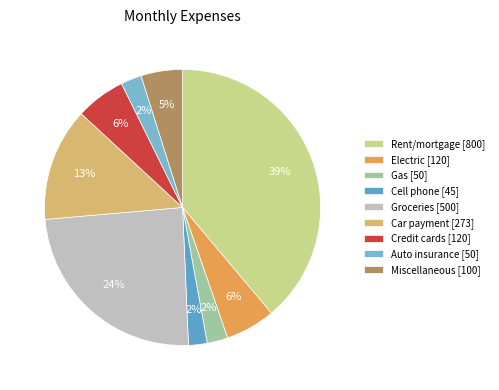

To the nearest percent, what percentage of the pie is Cell phone?

2%